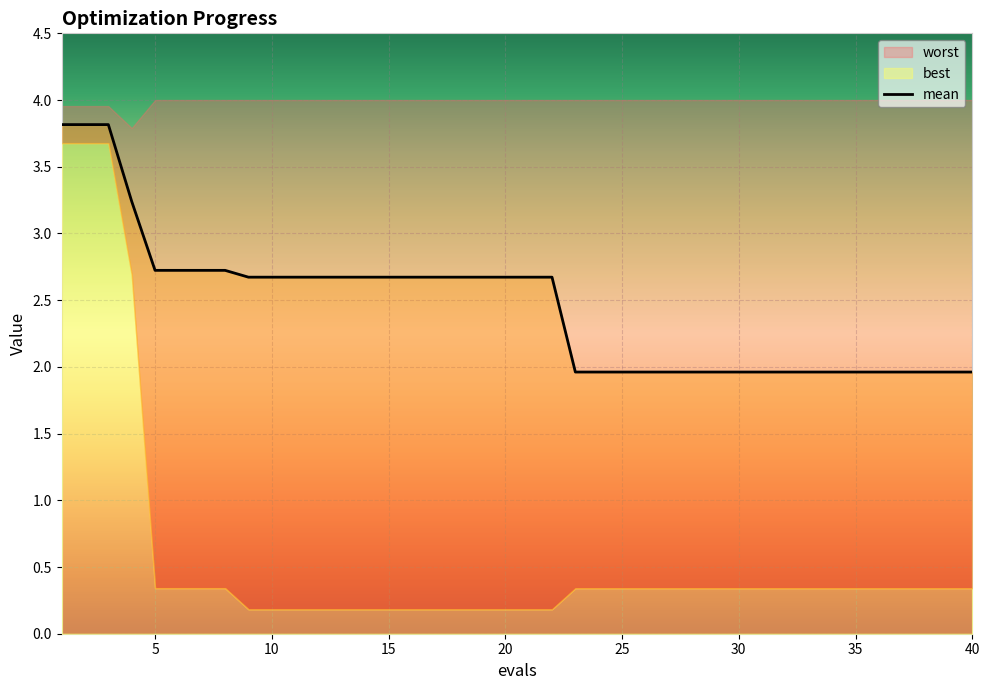

What is the minimum value for mean?

2.0